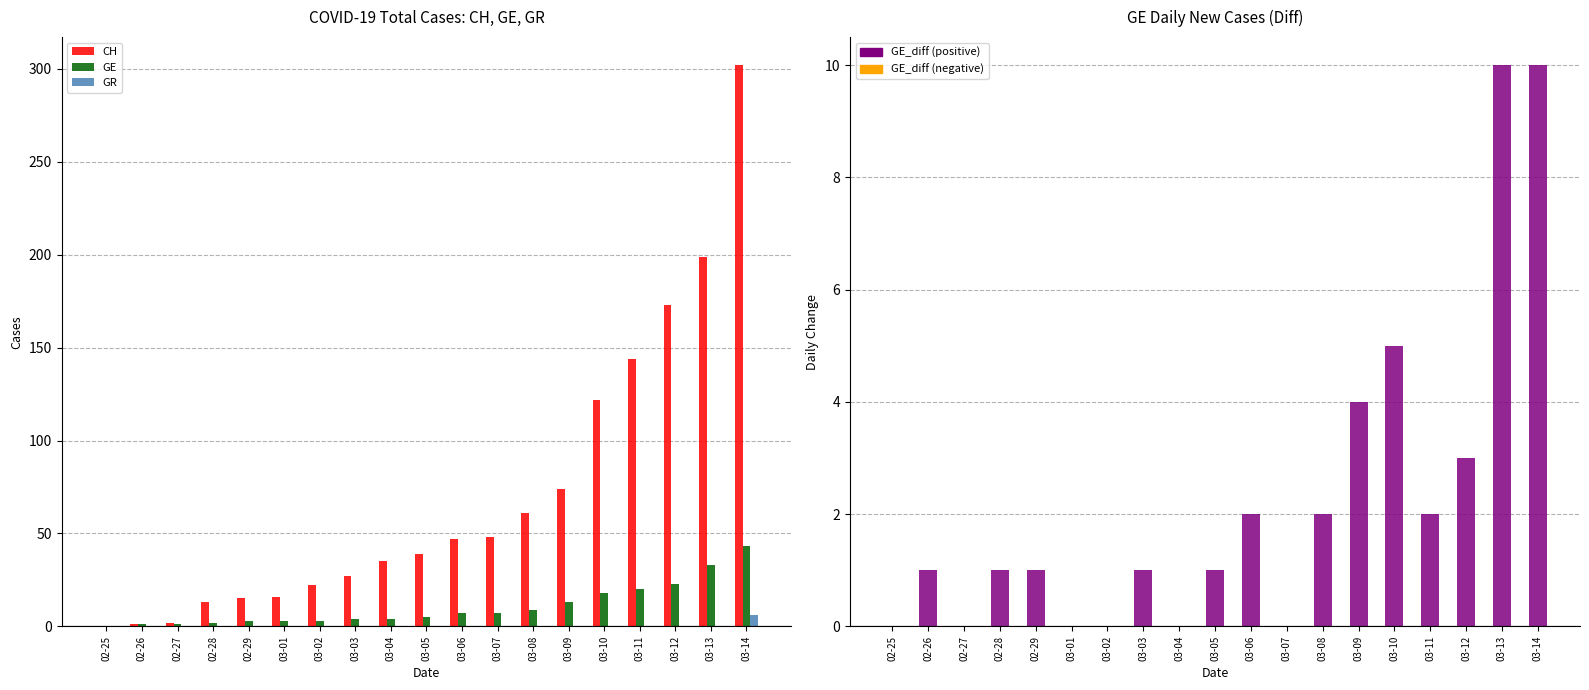

Does the chart contain stacked bars?

No